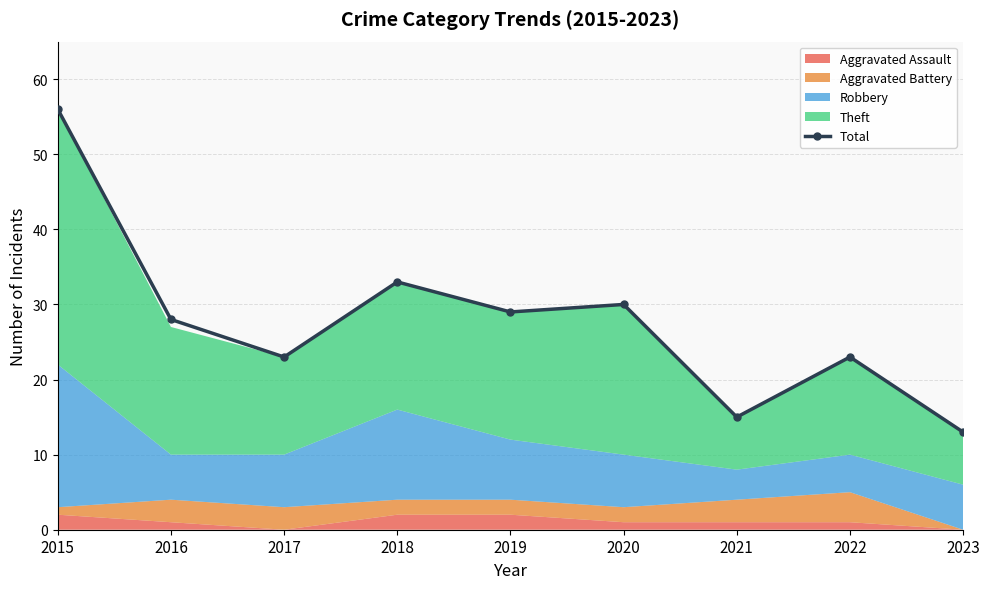

Rank the categories by value from highest to lowest.

2015, 2018, 2020, 2019, 2016, 2017, 2022, 2021, 2023